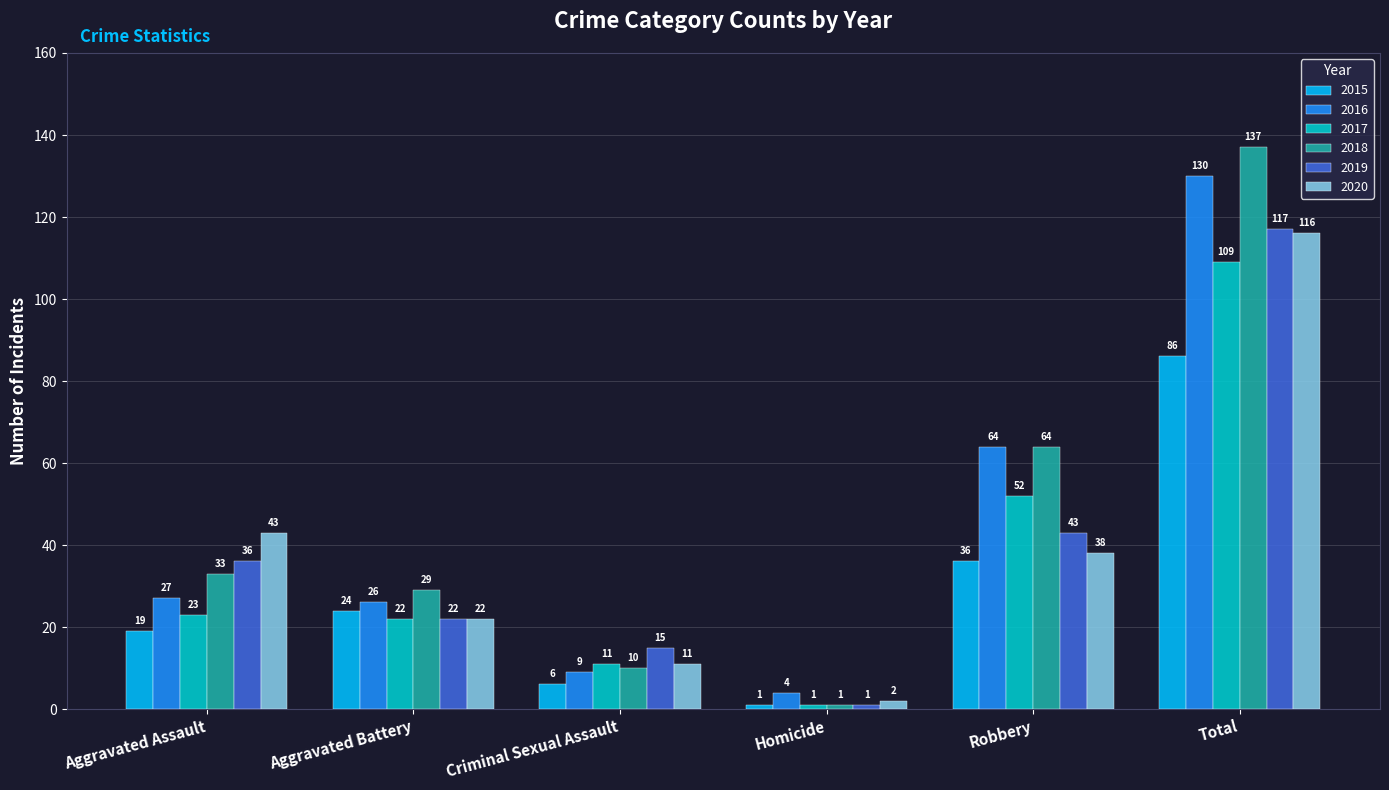

What is the lowest value of the 2016 series?

4